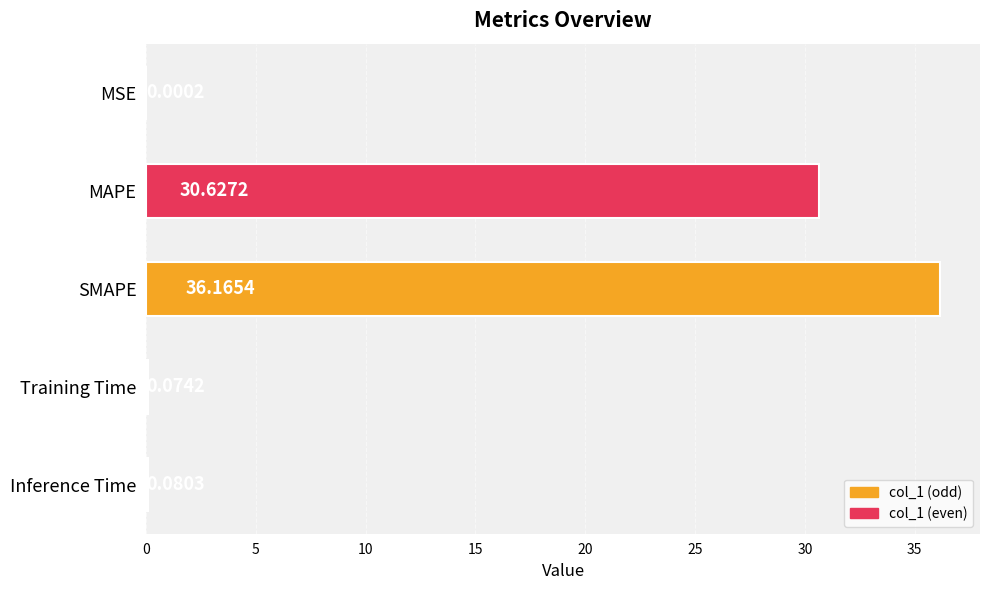

At which label is the value closest to 18?

MAPE